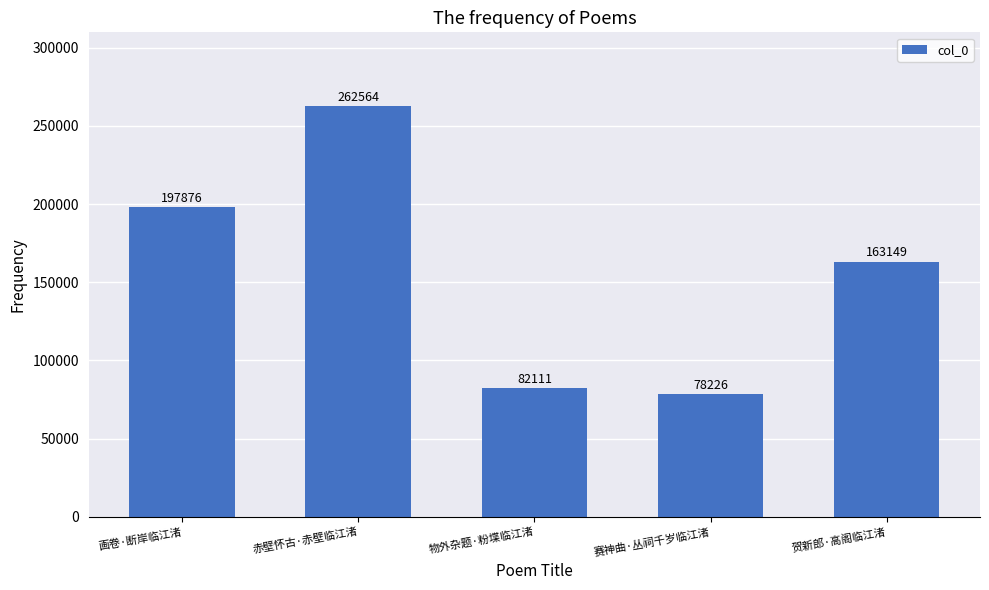

Are the bars grouped side by side (vs. stacked)?

No